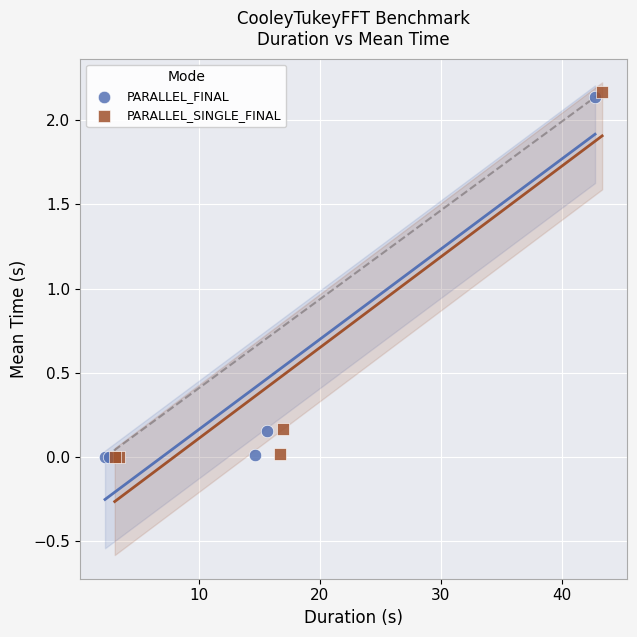

What are all the series names shown in the legend?

PARALLEL_FINAL, PARALLEL_SINGLE_FINAL